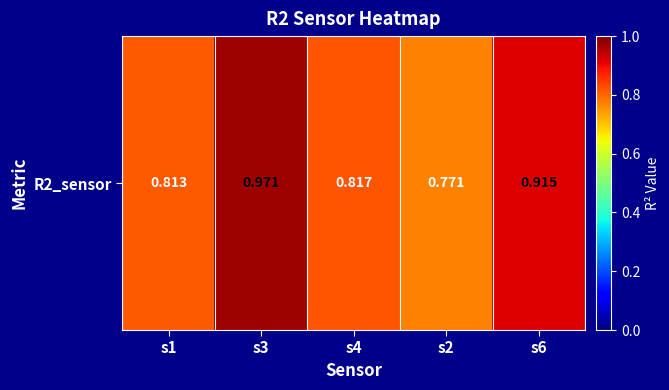

How many values are between 0 and 1?

5